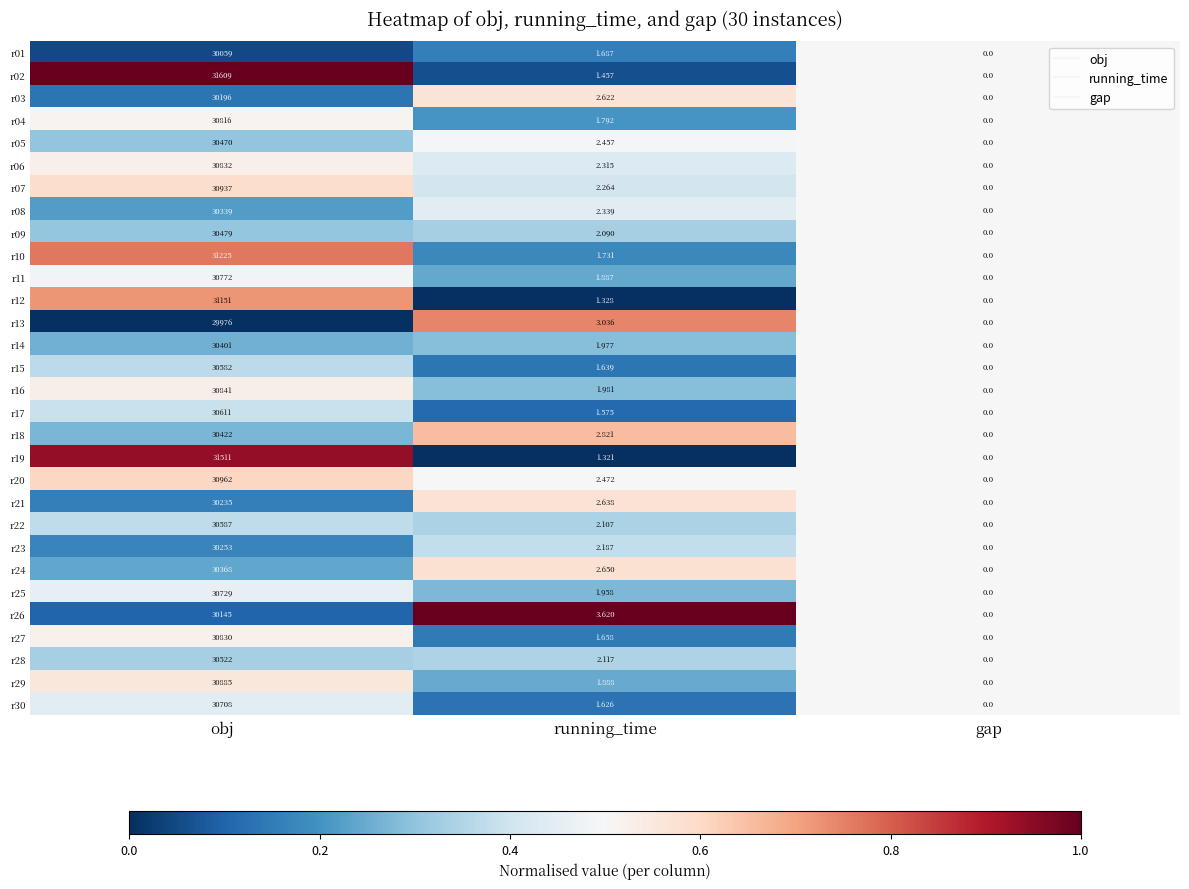

List the labels in order of r08 value, largest first.

obj, running_time, gap